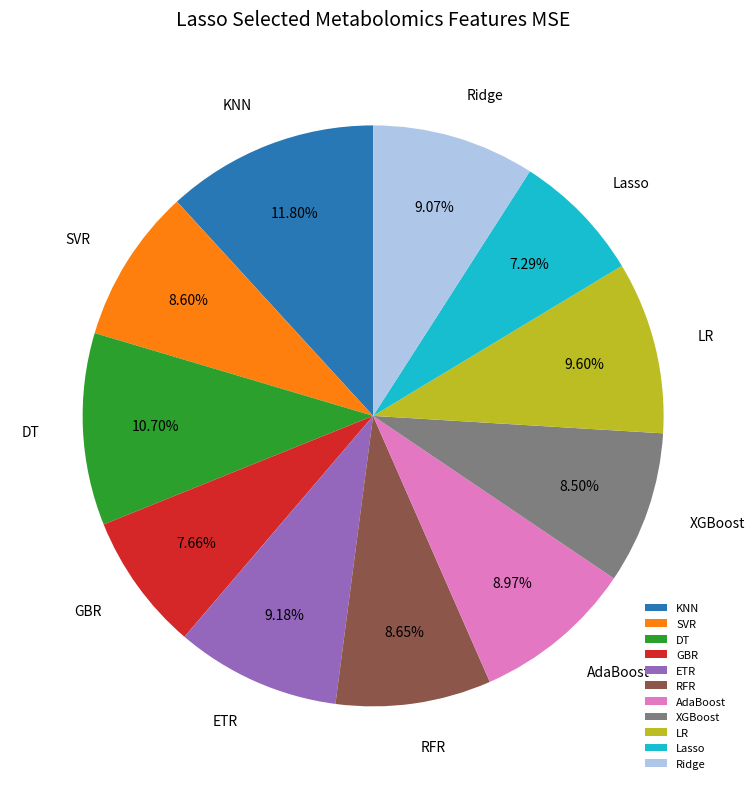

How many slices are in this pie chart?

11